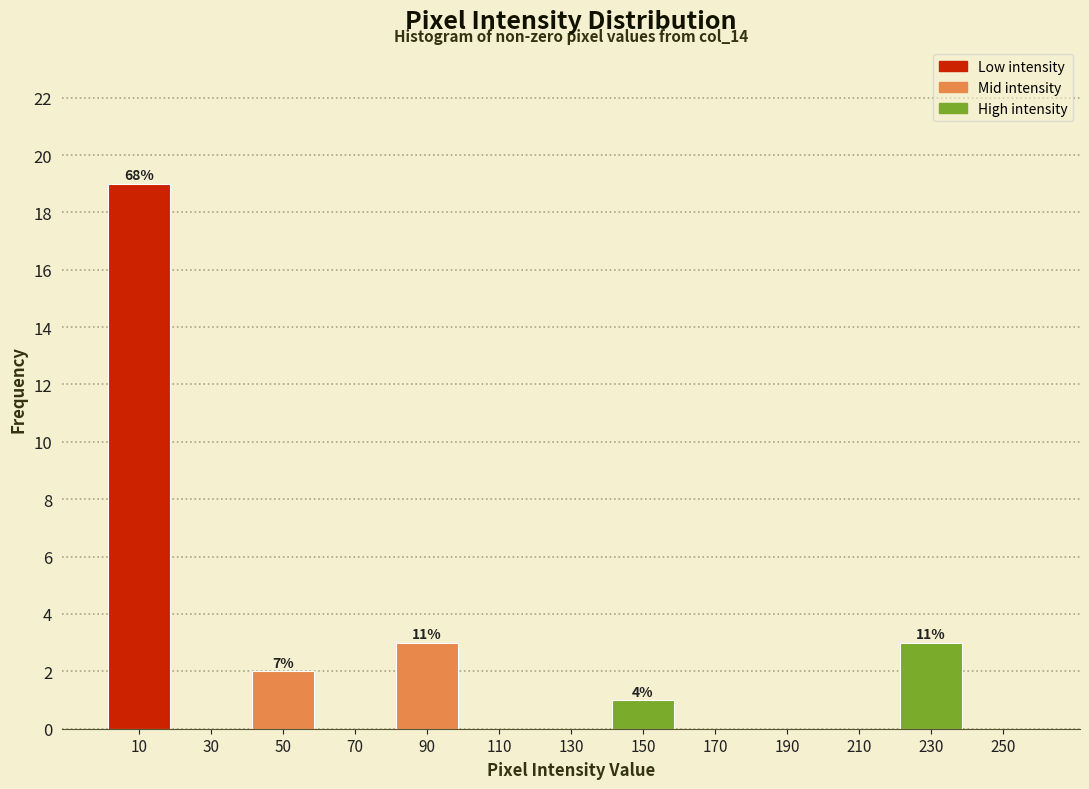

Over which range of the x-axis is the bar tallest?

0 to 20